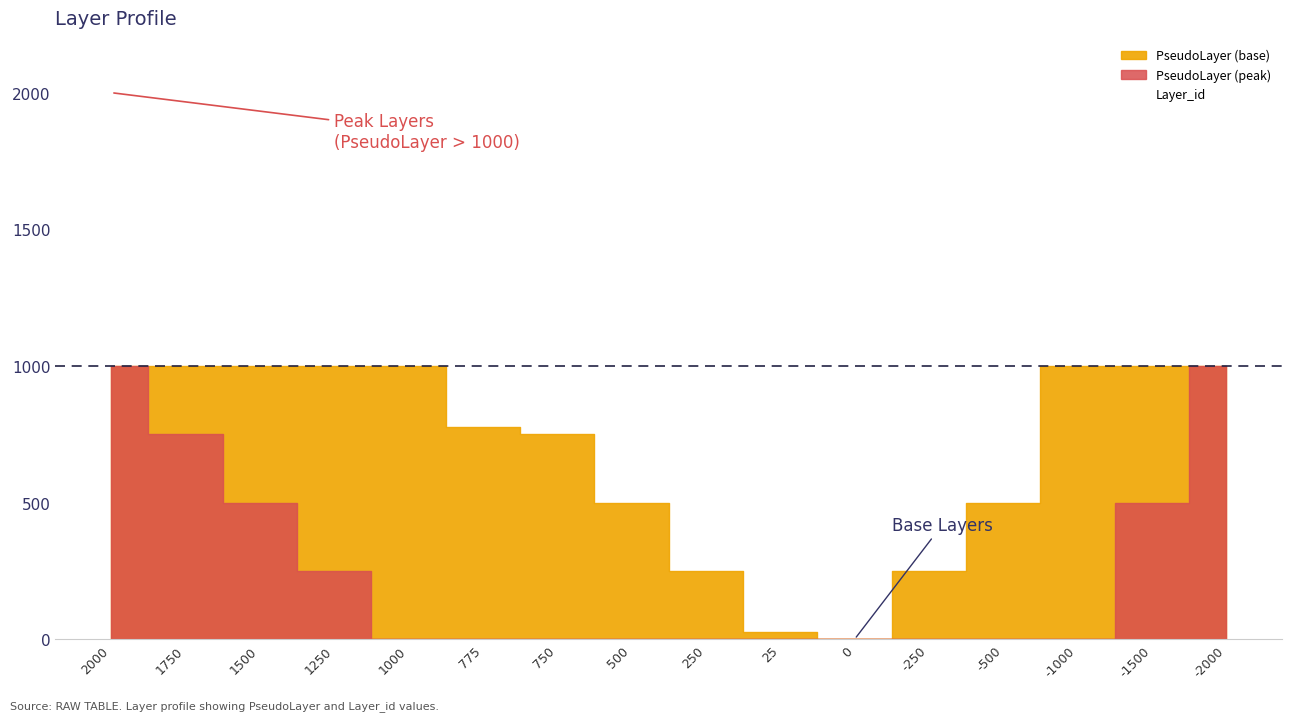

How many PseudoLayer values are between 500 and 1500?

9